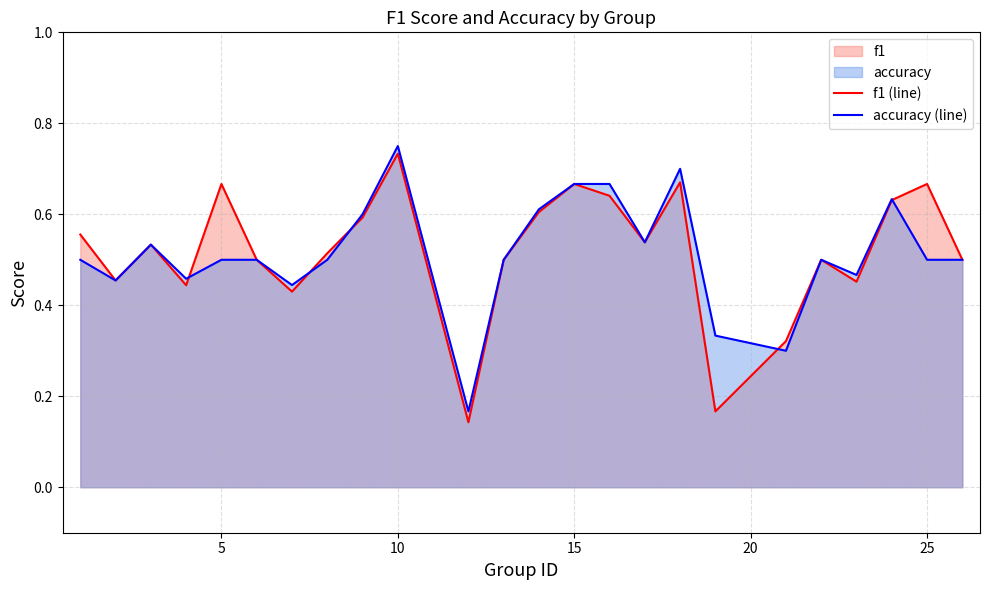

At which category does the chart reach its peak across all series?

10